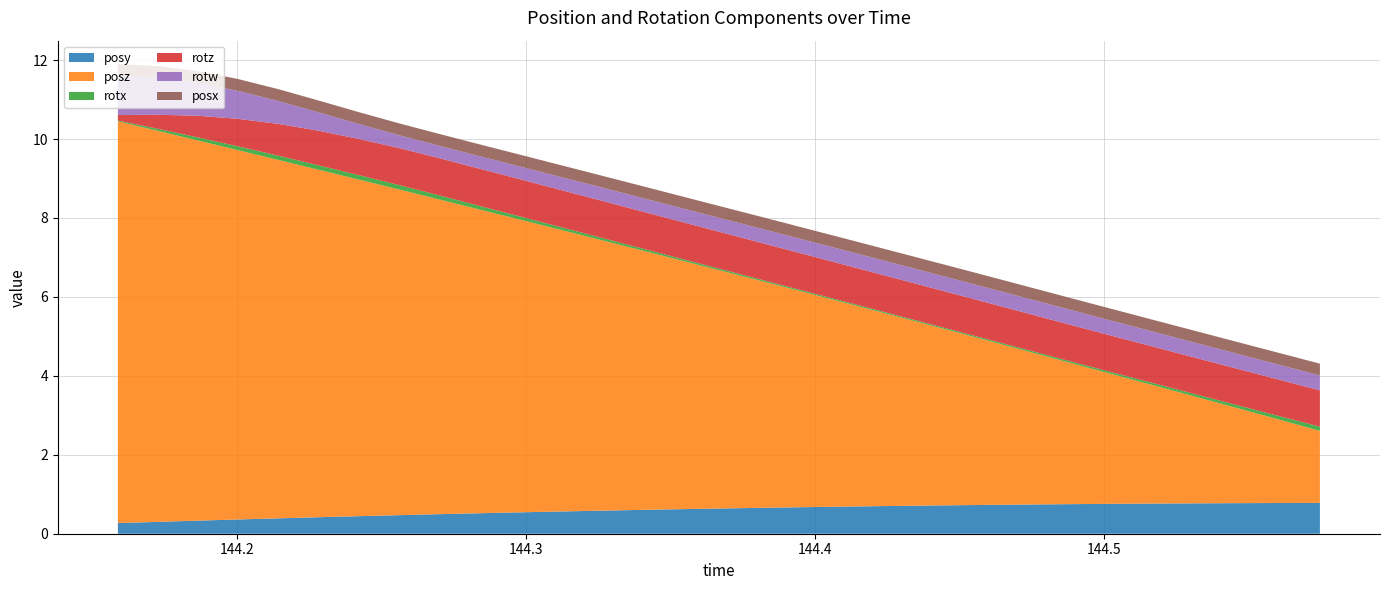

Reading left to right, what are all the values shown in this chart?

posy: 0.3	0.3	0.3	0.4	0.4	0.4	0.4	0.5	0.5	0.5	0.5	0.6	0.6	0.6	0.6	0.6	0.7	0.7	0.7	0.7	0.7	0.7	0.7	0.7	0.8	0.8	0.8	0.8	0.8	0.8	0.8
posz: 10.2	9.9	9.6	9.4	9.1	8.8	8.5	8.3	8.0	7.7	7.4	7.1	6.9	6.6	6.3	6.0	5.8	5.5	5.2	4.9	4.6	4.4	4.1	3.8	3.5	3.2	3.0	2.7	2.4	2.1	1.8
rotx: 0.0	0.1	0.1	0.1	0.1	0.1	0.1	0.1	0.1	0.1	0.1	0.1	0.1	0.1	0.0	0.0	0.0	0.0	0.0	0.0	0.0	0.0	0.0	0.0	0.0	0.0	0.1	0.1	0.1	0.1	0.1
rotz: 0.1	0.4	0.5	0.7	0.8	0.9	0.9	0.9	0.9	0.9	0.9	0.9	0.9	0.9	0.9	0.9	0.9	0.9	0.9	0.9	0.9	0.9	0.9	0.9	0.9	0.9	0.9	0.9	0.9	0.9	0.9
rotw: 1.0	0.9	0.8	0.7	0.6	0.5	0.4	0.3	0.3	0.3	0.3	0.3	0.3	0.3	0.3	0.4	0.4	0.4	0.4	0.4	0.4	0.4	0.4	0.4	0.4	0.4	0.4	0.4	0.4	0.4	0.4
posx: 0.3	0.3	0.3	0.3	0.3	0.3	0.3	0.3	0.3	0.3	0.3	0.3	0.3	0.3	0.3	0.3	0.3	0.3	0.3	0.3	0.3	0.3	0.3	0.3	0.3	0.3	0.3	0.3	0.3	0.3	0.3